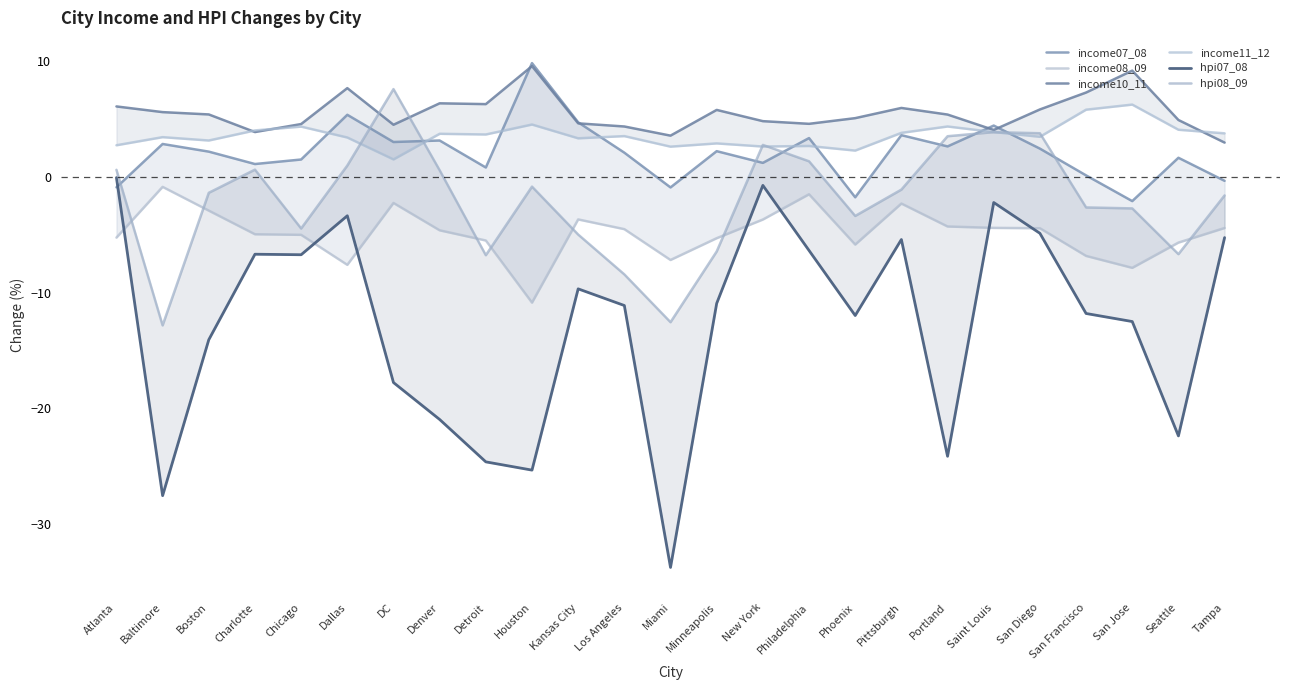

Reading right to left, extract all data points from this chart.

income07_08: Tampa=-0.4	Seattle=1.6	San Jose=-2.1	San Francisco=0.1	San Diego=2.4	Saint Louis=4.4	Portland=2.6	Pittsburgh=3.6	Phoenix=-1.8	Philadelphia=3.3	New York=1.2	Minneapolis=2.2	Miami=-0.9	Los Angeles=2.1	Kansas City=4.7	Houston=9.8	Detroit=0.8	Denver=3.1	DC=3.0	Dallas=5.3	Chicago=1.5	Charlotte=1.1	Boston=2.2	Baltimore=2.8	Atlanta=-0.9
income08_09: Tampa=-4.4	Seattle=-5.7	San Jose=-7.9	San Francisco=-6.8	San Diego=-4.5	Saint Louis=-4.4	Portland=-4.3	Pittsburgh=-2.3	Phoenix=-5.9	Philadelphia=-1.5	New York=-3.7	Minneapolis=-5.3	Miami=-7.2	Los Angeles=-4.5	Kansas City=-3.7	Houston=-10.9	Detroit=-5.5	Denver=-4.6	DC=-2.3	Dallas=-7.6	Chicago=-5.0	Charlotte=-5.0	Boston=-2.9	Baltimore=-0.9	Atlanta=-5.3
income10_11: Tampa=2.9	Seattle=4.9	San Jose=9.2	San Francisco=7.3	San Diego=5.8	Saint Louis=4.0	Portland=5.4	Pittsburgh=5.9	Phoenix=5.0	Philadelphia=4.6	New York=4.8	Minneapolis=5.8	Miami=3.5	Los Angeles=4.3	Kansas City=4.6	Houston=9.5	Detroit=6.3	Denver=6.3	DC=4.5	Dallas=7.6	Chicago=4.5	Charlotte=3.9	Boston=5.4	Baltimore=5.6	Atlanta=6.1
income11_12: Tampa=3.7	Seattle=4.0	San Jose=6.2	San Francisco=5.8	San Diego=3.4	Saint Louis=3.9	Portland=4.3	Pittsburgh=3.8	Phoenix=2.2	Philadelphia=2.6	New York=2.6	Minneapolis=2.9	Miami=2.6	Los Angeles=3.5	Kansas City=3.3	Houston=4.5	Detroit=3.6	Denver=3.7	DC=1.5	Dallas=3.4	Chicago=4.3	Charlotte=4.0	Boston=3.1	Baltimore=3.4	Atlanta=2.7
hpi07_08: Tampa=-5.3	Seattle=-22.4	San Jose=-12.5	San Francisco=-11.8	San Diego=-4.9	Saint Louis=-2.2	Portland=-24.1	Pittsburgh=-5.4	Phoenix=-12.0	Philadelphia=-6.4	New York=-0.8	Minneapolis=-10.9	Miami=-33.7	Los Angeles=-11.1	Kansas City=-9.7	Houston=-25.3	Detroit=-24.6	Denver=-21.0	DC=-17.8	Dallas=-3.4	Chicago=-6.7	Charlotte=-6.7	Boston=-14.1	Baltimore=-27.5	Atlanta=-0.1
hpi08_09: Tampa=-1.6	Seattle=-6.7	San Jose=-2.7	San Francisco=-2.7	San Diego=3.7	Saint Louis=3.8	Portland=3.5	Pittsburgh=-1.1	Phoenix=-3.4	Philadelphia=1.3	New York=2.7	Minneapolis=-6.5	Miami=-12.6	Los Angeles=-8.4	Kansas City=-5.0	Houston=-0.9	Detroit=-6.8	Denver=0.6	DC=7.6	Dallas=1.0	Chicago=-4.5	Charlotte=0.6	Boston=-1.4	Baltimore=-12.8	Atlanta=0.6